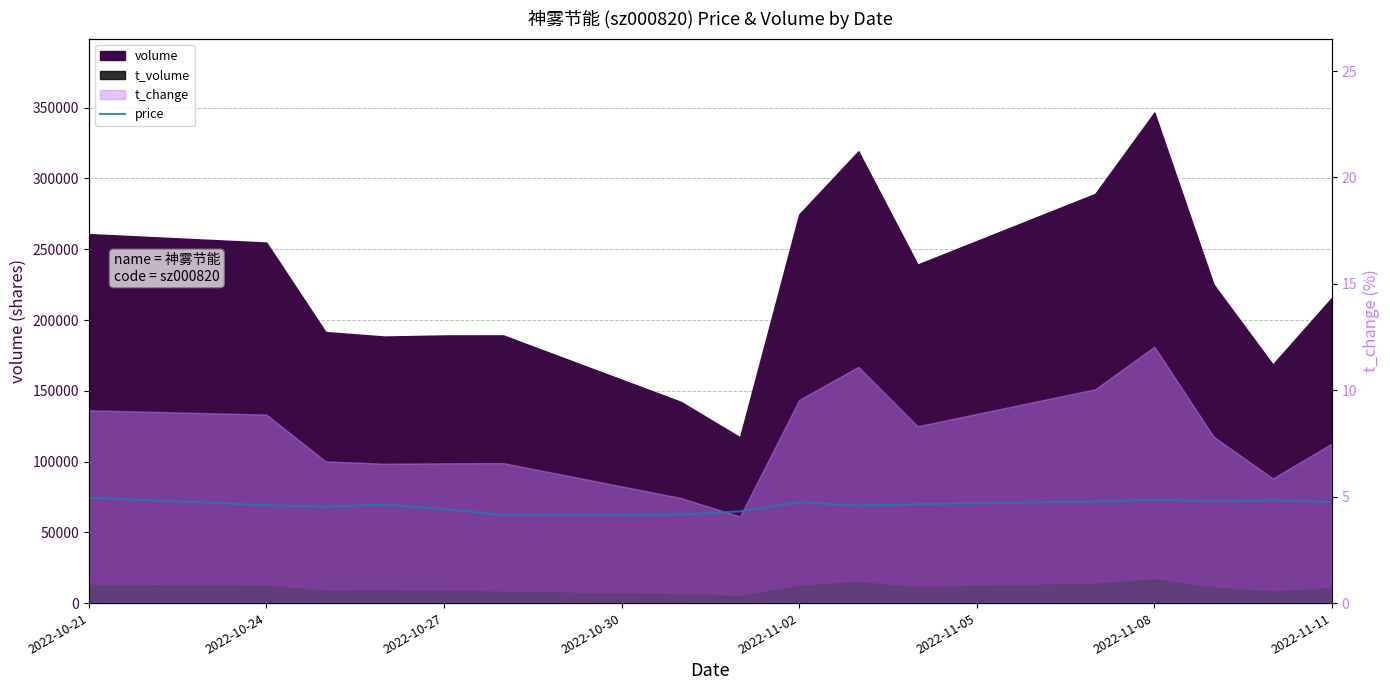

What is the difference between the maximum and minimum values?

0.8